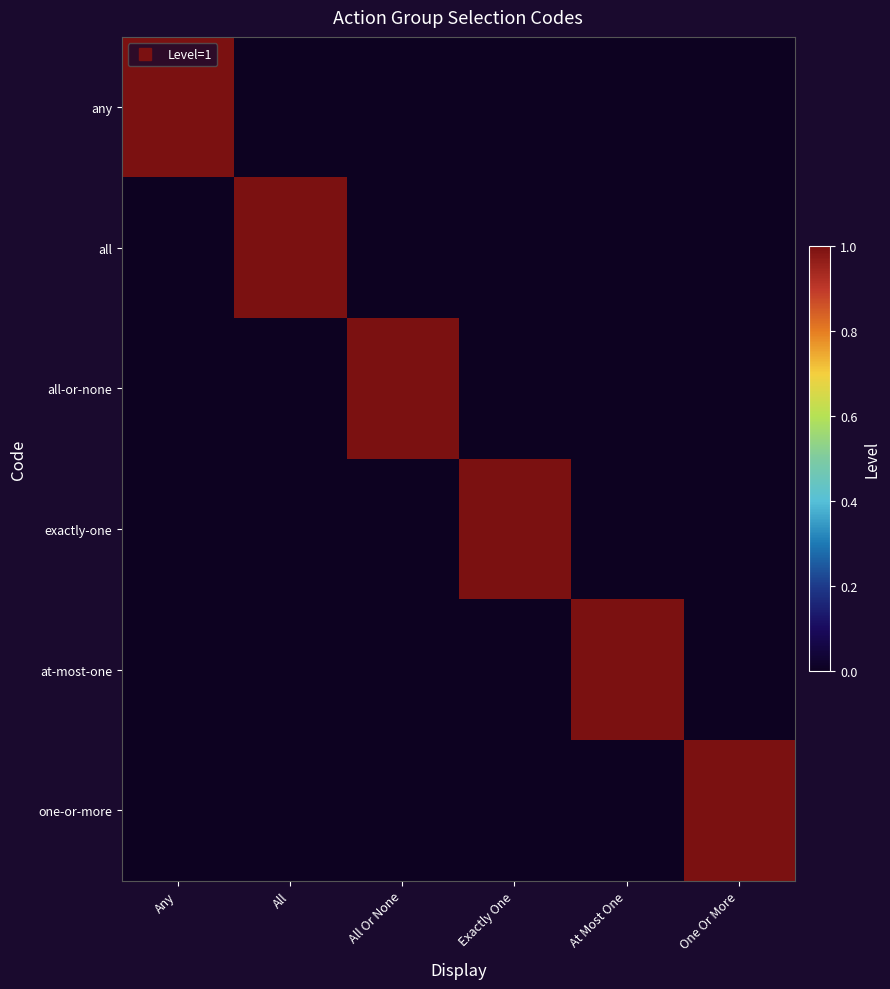

At how many categories does at least one series exceed 0?

6